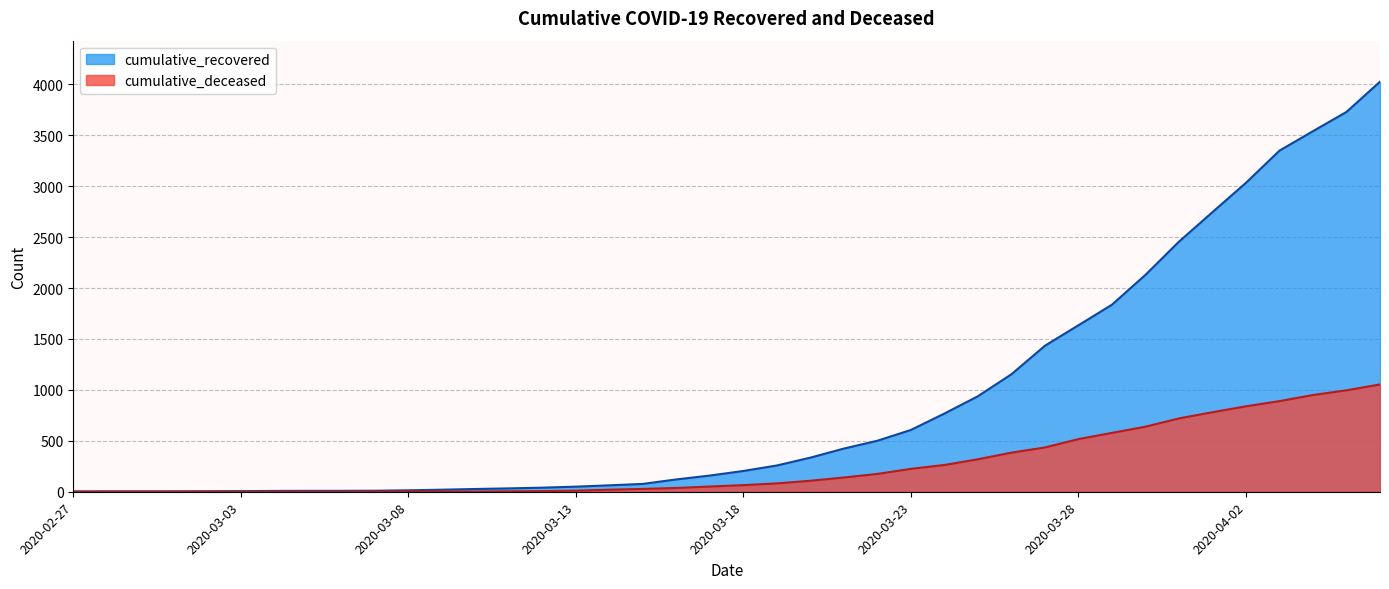

True or false: cumulative_deceased has a value of 0 at 2020-03-05.

True